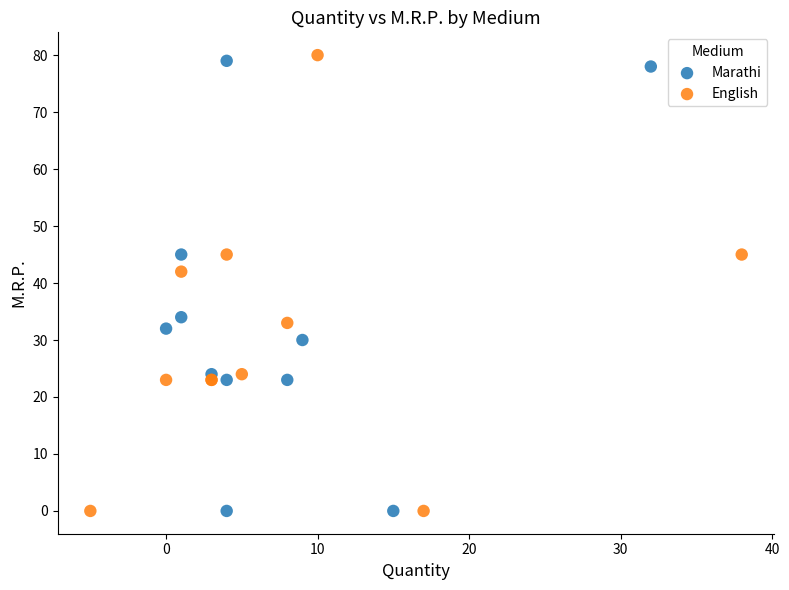

Which series contains the highest Y value?

English